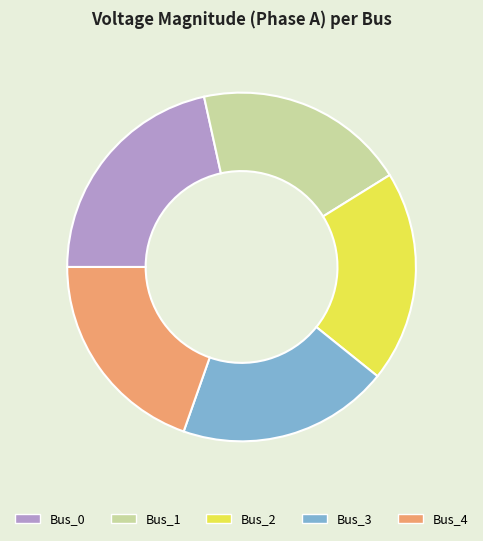

Combined, do Bus_2 and Bus_0 account for over 50%?

No